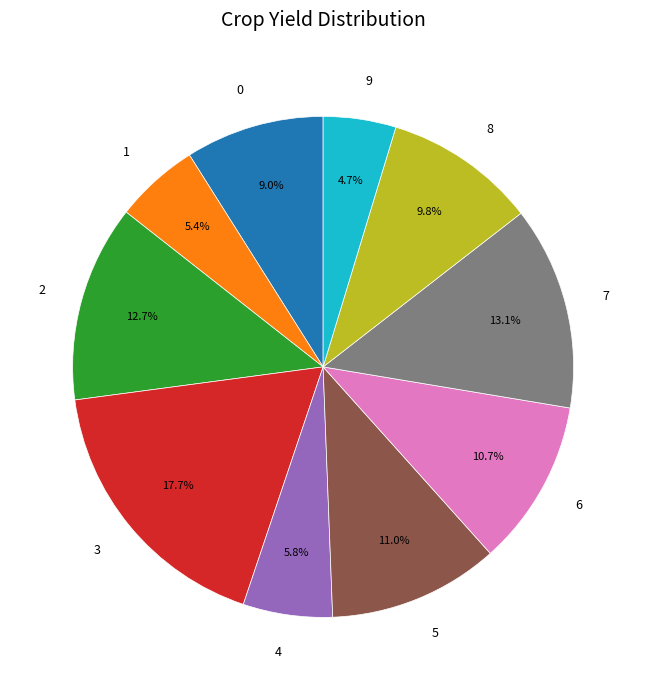

True or false: 2 accounts for 13% of the total.

True